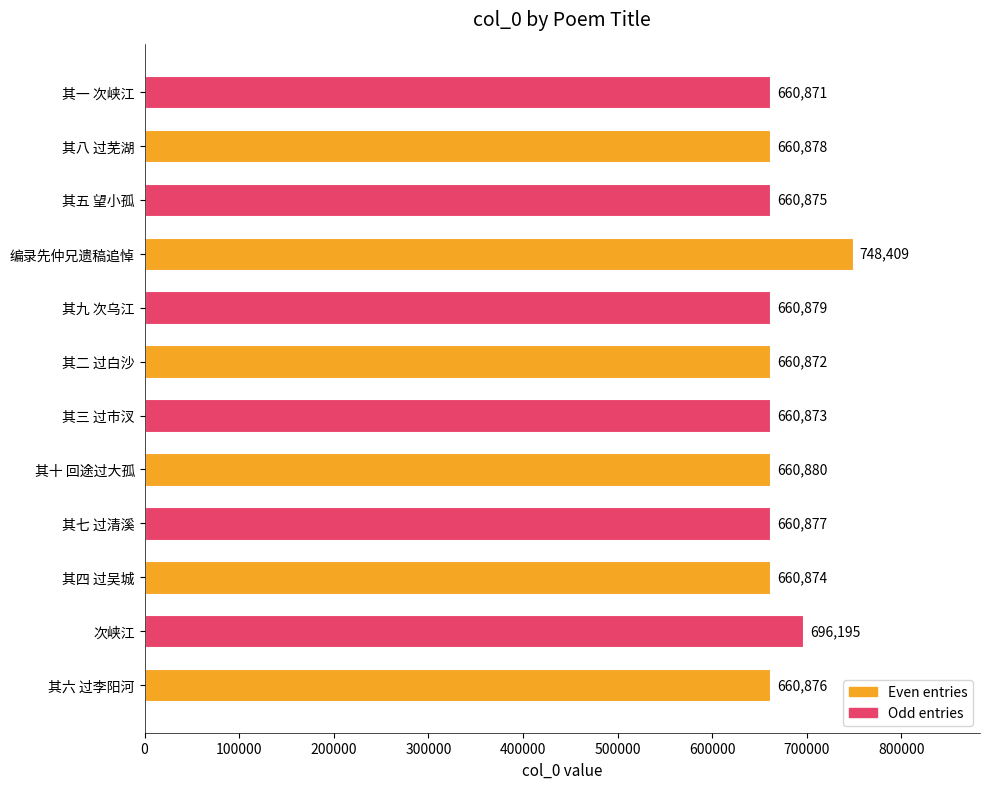

At which category does the chart reach its minimum across all series?

其一 次峡江